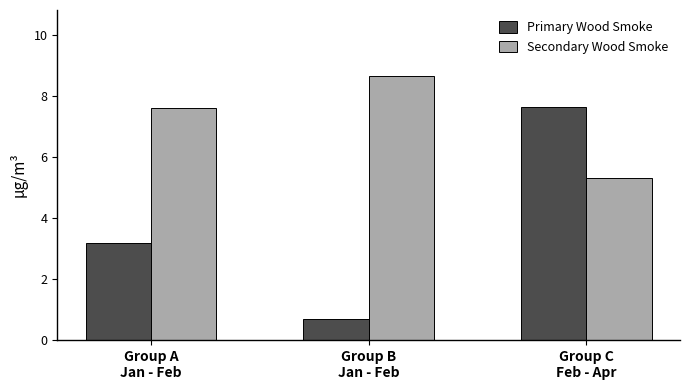

Which series has the largest range (max minus min)?

Primary Wood Smoke